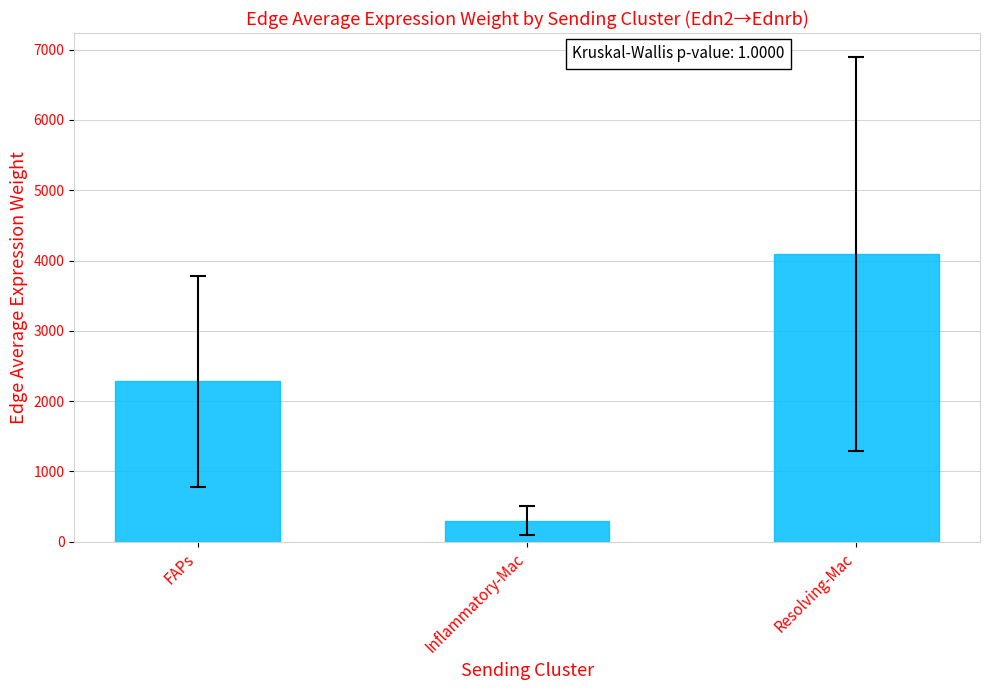

Reading left to right, extract all data points from this chart.

2284.5	301.8	4092.0